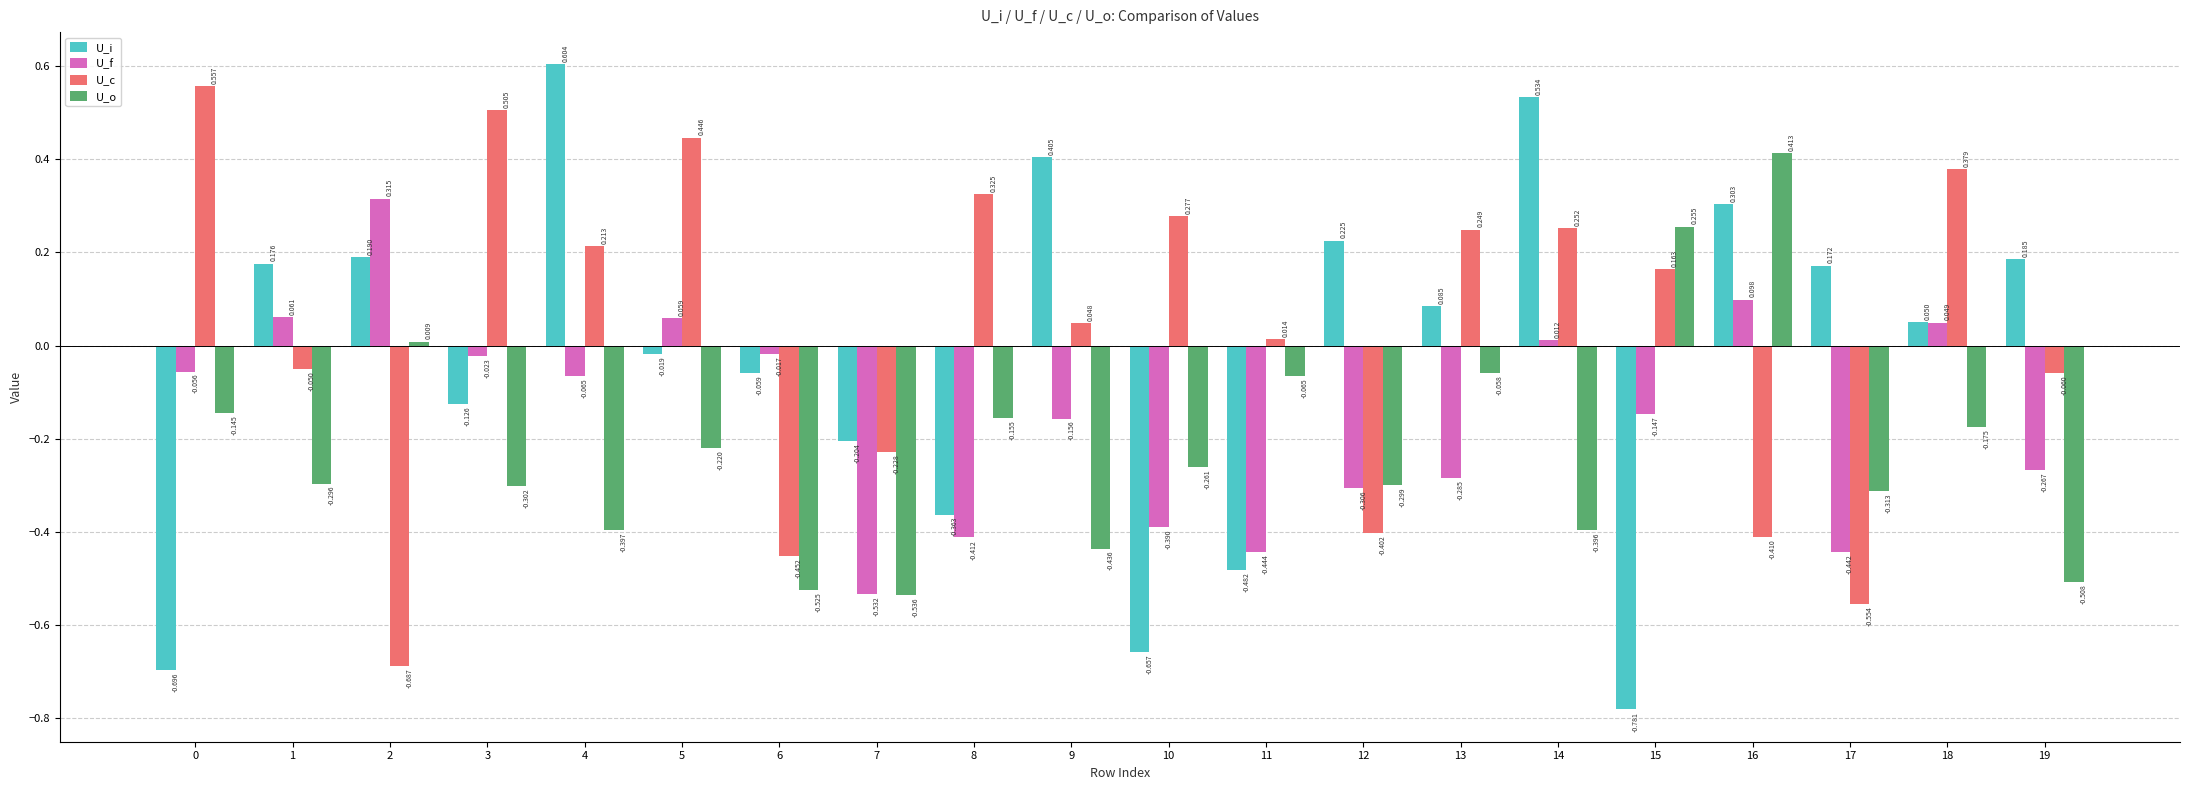

Which category has the highest value across all series?

4